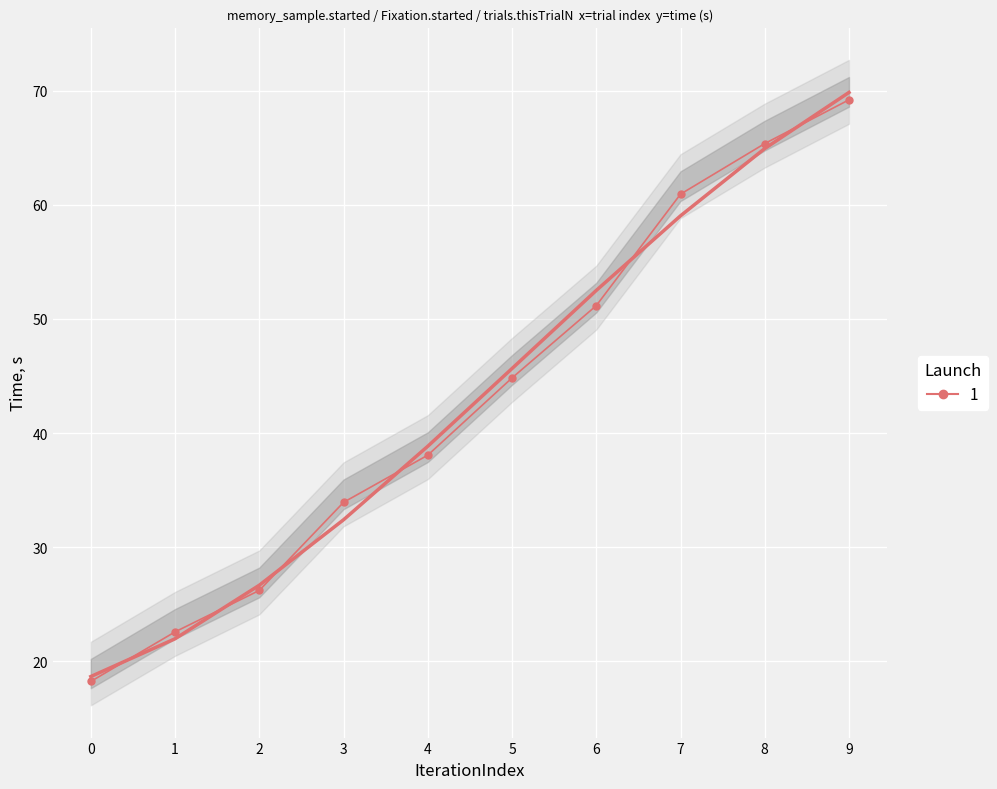

The value at 4 is 38.1. True or false?

True